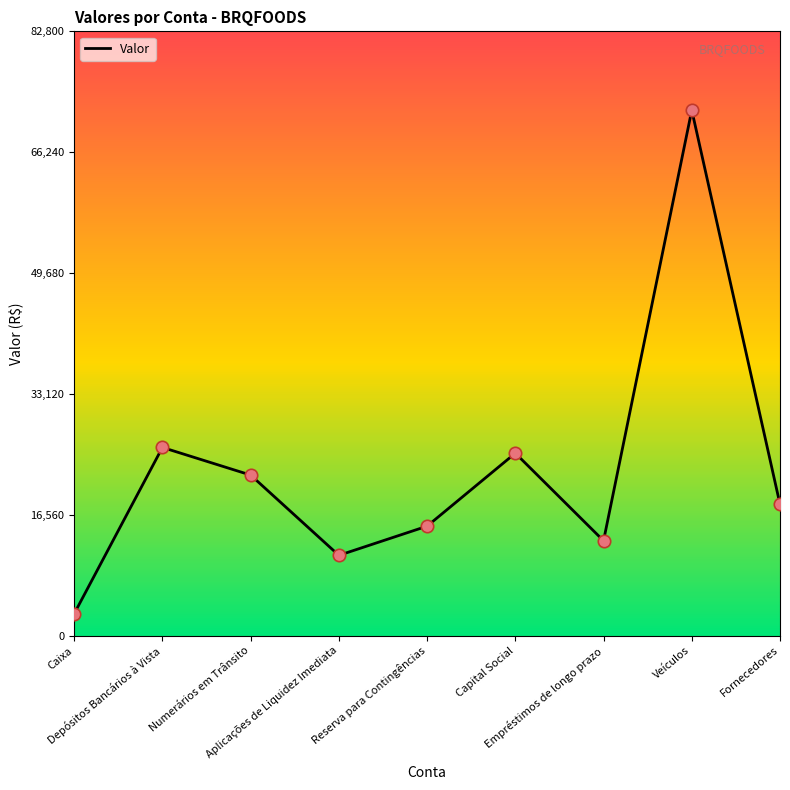

What is the change in value from Aplicações de Liquidez Imediata to Veículos?

+61000.0